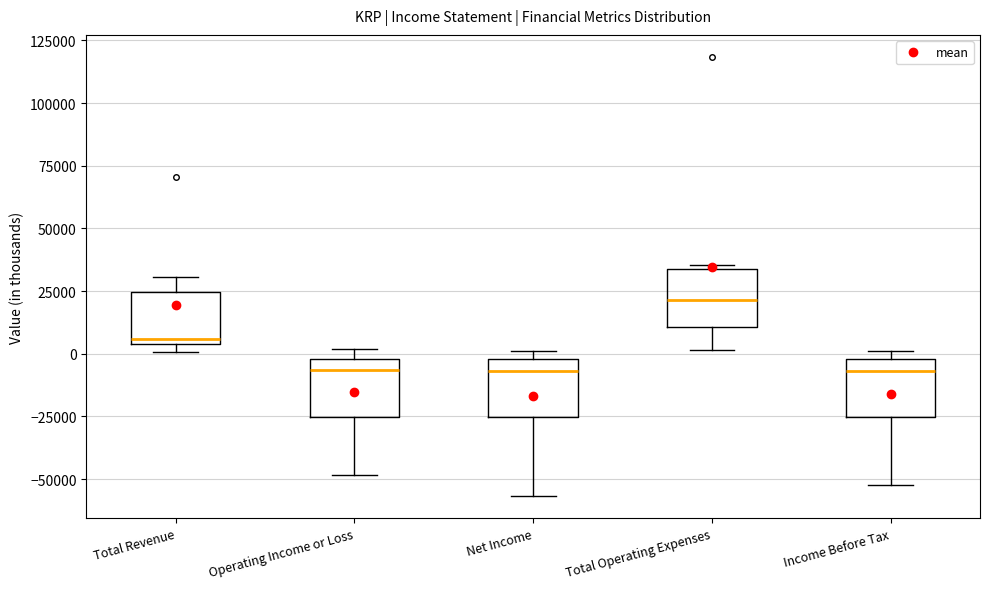

Where does the lower whisker of the box for Income Before Tax end on the y-axis? The values are not printed on the chart, so give them approximately, as read against the axis.

-50000